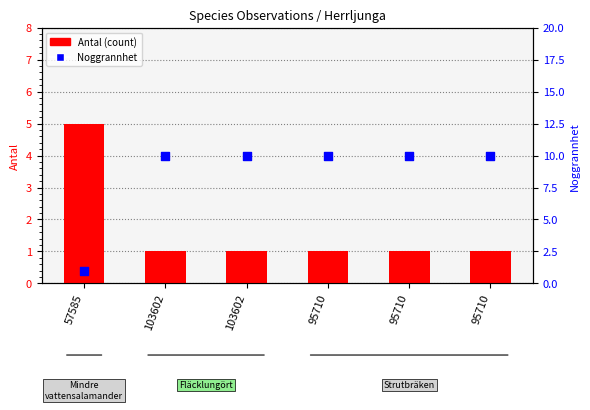

At how many categories does at least one series exceed 9?

5